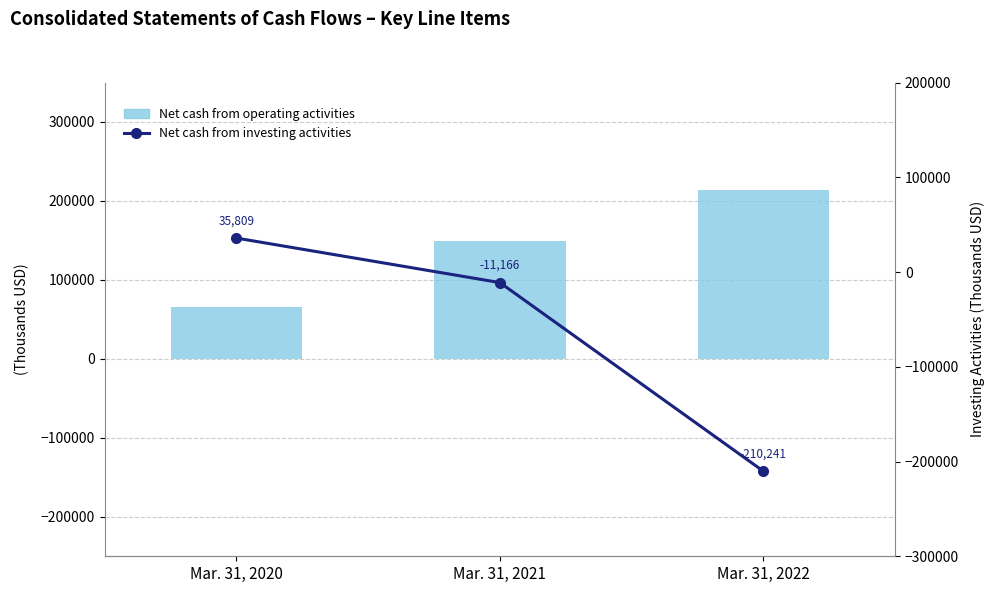

Reading right to left, list all the values displayed in this chart.

Net cash from operating activities: 214281	149299	65930
Net cash from investing activities: -210241	-11166	35809